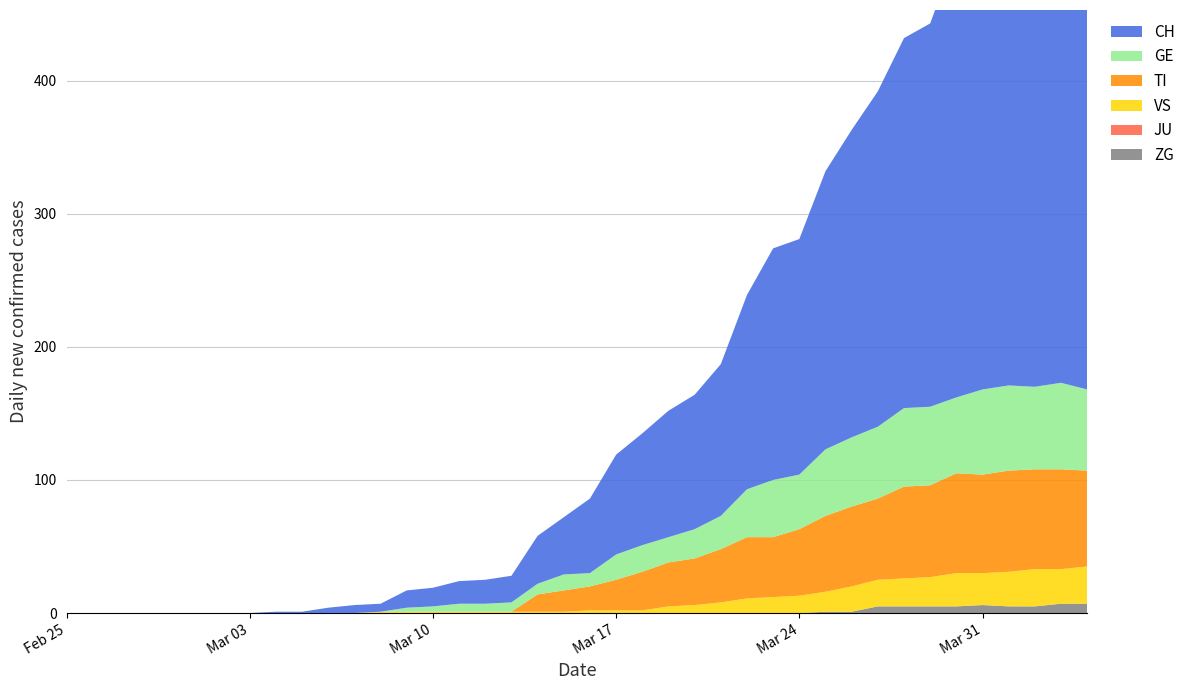

Reading left to right, what are all the values shown in this chart?

ZG: 2020-02-25=0	2020-02-26=0	2020-02-27=0	2020-02-28=0	2020-02-29=0	2020-03-01=0	2020-03-02=0	2020-03-03=0	2020-03-04=0	2020-03-05=0	2020-03-06=0	2020-03-07=0	2020-03-08=0	2020-03-09=0	2020-03-10=0	2020-03-11=0	2020-03-12=0	2020-03-13=0	2020-03-14=0	2020-03-15=0	2020-03-16=0	2020-03-17=0	2020-03-18=0	2020-03-19=0	2020-03-20=0	2020-03-21=0	2020-03-22=0	2020-03-23=0	2020-03-24=0	2020-03-25=1	2020-03-26=1	2020-03-27=5	2020-03-28=5	2020-03-29=5	2020-03-30=5	2020-03-31=6	2020-04-01=5	2020-04-02=5	2020-04-03=7	2020-04-04=7
JU: 2020-02-25=0	2020-02-26=0	2020-02-27=0	2020-02-28=0	2020-02-29=0	2020-03-01=0	2020-03-02=0	2020-03-03=0	2020-03-04=0	2020-03-05=0	2020-03-06=0	2020-03-07=0	2020-03-08=0	2020-03-09=0	2020-03-10=0	2020-03-11=0	2020-03-12=0	2020-03-13=0	2020-03-14=0	2020-03-15=0	2020-03-16=0	2020-03-17=0	2020-03-18=0	2020-03-19=0	2020-03-20=0	2020-03-21=0	2020-03-22=0	2020-03-23=0	2020-03-24=0	2020-03-25=0	2020-03-26=0	2020-03-27=0	2020-03-28=0	2020-03-29=0	2020-03-30=0	2020-03-31=0	2020-04-01=0	2020-04-02=0	2020-04-03=0	2020-04-04=0
VS: 2020-02-25=0	2020-02-26=0	2020-02-27=0	2020-02-28=0	2020-02-29=0	2020-03-01=0	2020-03-02=0	2020-03-03=0	2020-03-04=0	2020-03-05=0	2020-03-06=0	2020-03-07=0	2020-03-08=1	2020-03-09=1	2020-03-10=1	2020-03-11=1	2020-03-12=1	2020-03-13=1	2020-03-14=1	2020-03-15=1	2020-03-16=2	2020-03-17=2	2020-03-18=2	2020-03-19=5	2020-03-20=6	2020-03-21=8	2020-03-22=11	2020-03-23=12	2020-03-24=13	2020-03-25=15	2020-03-26=19	2020-03-27=20	2020-03-28=21	2020-03-29=22	2020-03-30=25	2020-03-31=24	2020-04-01=26	2020-04-02=28	2020-04-03=26	2020-04-04=28
TI: 2020-02-25=0	2020-02-26=0	2020-02-27=0	2020-02-28=0	2020-02-29=0	2020-03-01=0	2020-03-02=0	2020-03-03=0	2020-03-04=0	2020-03-05=0	2020-03-06=0	2020-03-07=0	2020-03-08=0	2020-03-09=0	2020-03-10=0	2020-03-11=0	2020-03-12=0	2020-03-13=0	2020-03-14=13	2020-03-15=16	2020-03-16=18	2020-03-17=23	2020-03-18=29	2020-03-19=33	2020-03-20=35	2020-03-21=40	2020-03-22=46	2020-03-23=45	2020-03-24=50	2020-03-25=57	2020-03-26=60	2020-03-27=61	2020-03-28=69	2020-03-29=69	2020-03-30=75	2020-03-31=74	2020-04-01=76	2020-04-02=75	2020-04-03=75	2020-04-04=72
GE: 2020-02-25=0	2020-02-26=0	2020-02-27=0	2020-02-28=0	2020-02-29=0	2020-03-01=0	2020-03-02=0	2020-03-03=0	2020-03-04=0	2020-03-05=0	2020-03-06=0	2020-03-07=0	2020-03-08=0	2020-03-09=3	2020-03-10=4	2020-03-11=6	2020-03-12=6	2020-03-13=7	2020-03-14=8	2020-03-15=12	2020-03-16=10	2020-03-17=19	2020-03-18=20	2020-03-19=19	2020-03-20=22	2020-03-21=25	2020-03-22=36	2020-03-23=43	2020-03-24=41	2020-03-25=50	2020-03-26=52	2020-03-27=54	2020-03-28=59	2020-03-29=59	2020-03-30=57	2020-03-31=64	2020-04-01=64	2020-04-02=62	2020-04-03=65	2020-04-04=61
CH: 2020-02-25=0	2020-02-26=0	2020-02-27=0	2020-02-28=0	2020-02-29=0	2020-03-01=0	2020-03-02=0	2020-03-03=0	2020-03-04=1	2020-03-05=1	2020-03-06=4	2020-03-07=6	2020-03-08=6	2020-03-09=13	2020-03-10=14	2020-03-11=17	2020-03-12=18	2020-03-13=20	2020-03-14=36	2020-03-15=43	2020-03-16=56	2020-03-17=75	2020-03-18=84	2020-03-19=95	2020-03-20=101	2020-03-21=114	2020-03-22=146	2020-03-23=174	2020-03-24=177	2020-03-25=209	2020-03-26=231	2020-03-27=252	2020-03-28=278	2020-03-29=288	2020-03-30=334	2020-03-31=356	2020-04-01=382	2020-04-02=388	2020-04-03=394	2020-04-04=394